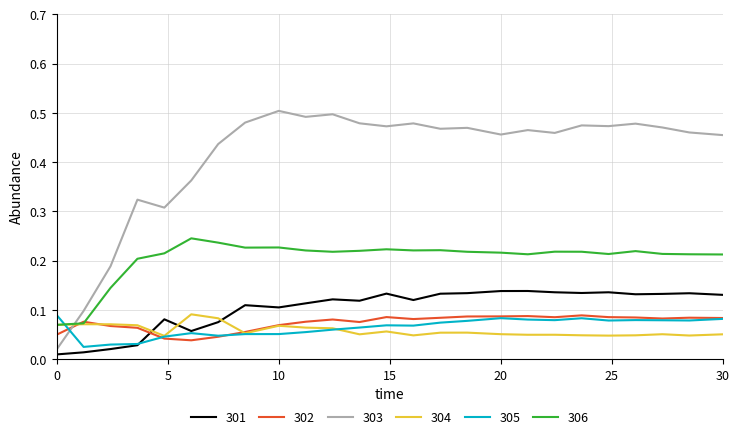

After their last crossing, which series has the higher values: 303 or 304?

303